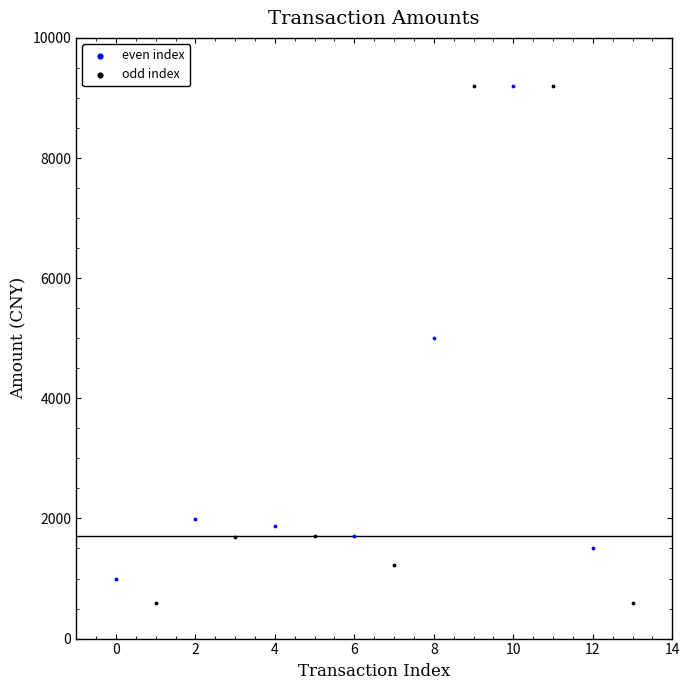

Which series has the largest Y range (max minus min)?

odd index